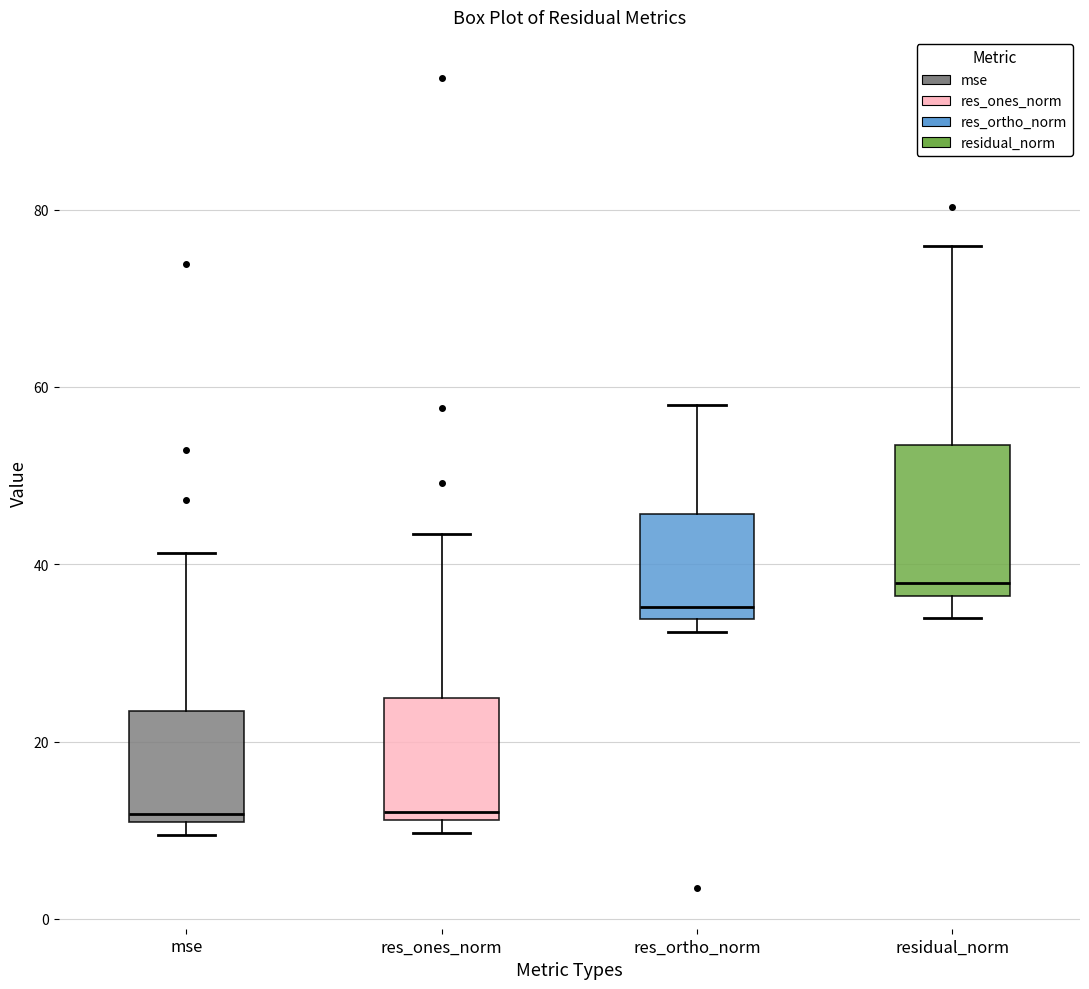

Where does the upper whisker of the box for res_ones_norm end on the y-axis? The values are not printed on the chart, so give them approximately, as read against the axis.

44